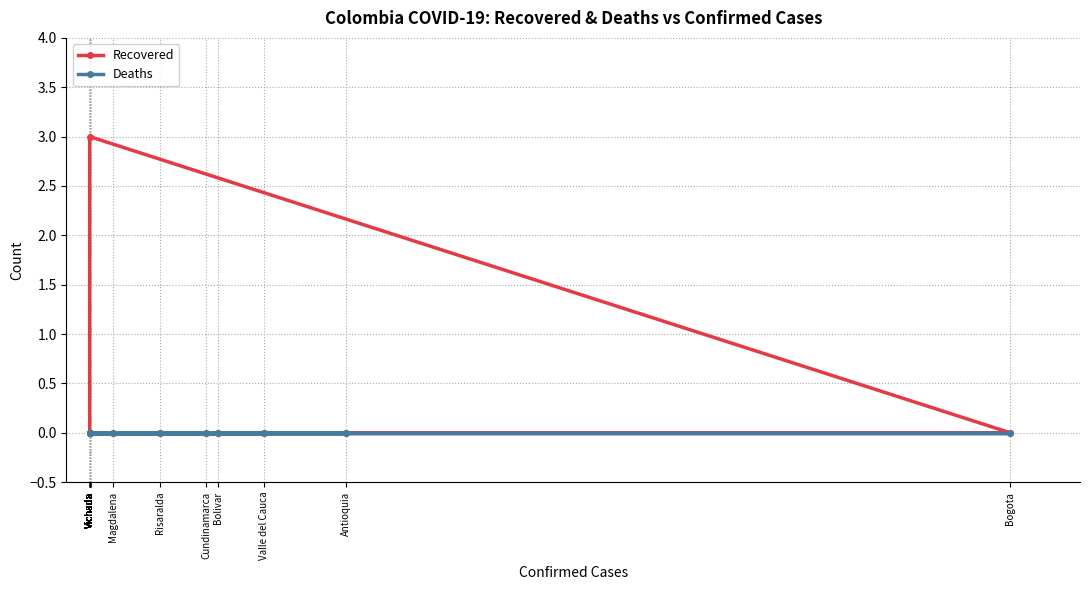

At how many categories does at least one series exceed 2?

1